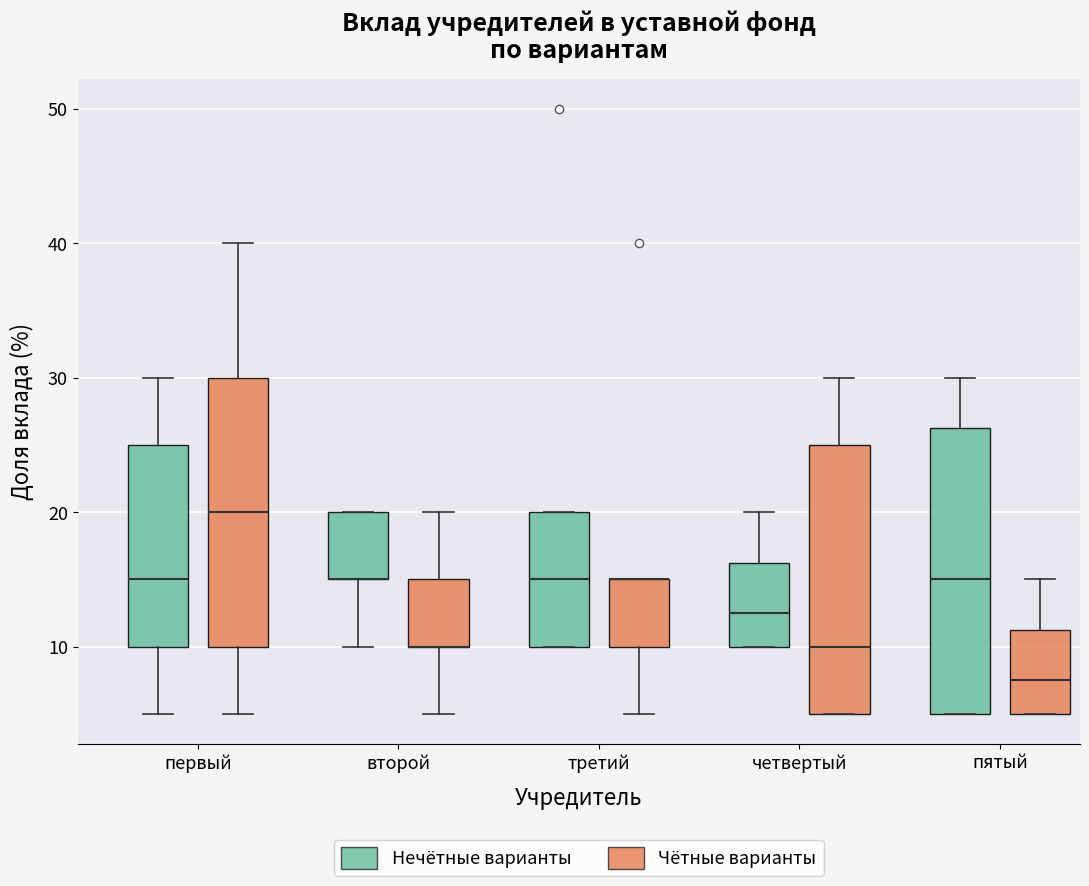

Reading left to right, transcribe this box plot: for each box, give where its median line is, the range the box spans, and where its two whiskers end, as read against the y-axis. The values are not printed on the chart, so give them approximately, as read against the axis.

первый (Нечётные варианты): median 15, box 10 to 25, whiskers 5 to 30
первый (Чётные варианты): median 20, box 10 to 30, whiskers 5 to 40
второй (Нечётные варианты): median 15 (drawn on the box's lower edge), box 15 to 20, whiskers 10 to 20
второй (Чётные варианты): median 10 (drawn on the box's lower edge), box 10 to 15, whiskers 5 to 20
третий (Нечётные варианты): median 15, box 10 to 20, whiskers 10 to 20
третий (Чётные варианты): median 15 (drawn on the box's upper edge), box 10 to 15, whiskers 5 to 15
четвертый (Нечётные варианты): median 13, box 10 to 16, whiskers 10 to 20
четвертый (Чётные варианты): median 10, box 5 to 25, whiskers 5 to 30
пятый (Нечётные варианты): median 15, box 5 to 26, whiskers 5 to 30
пятый (Чётные варианты): median 8, box 5 to 11, whiskers 5 to 15